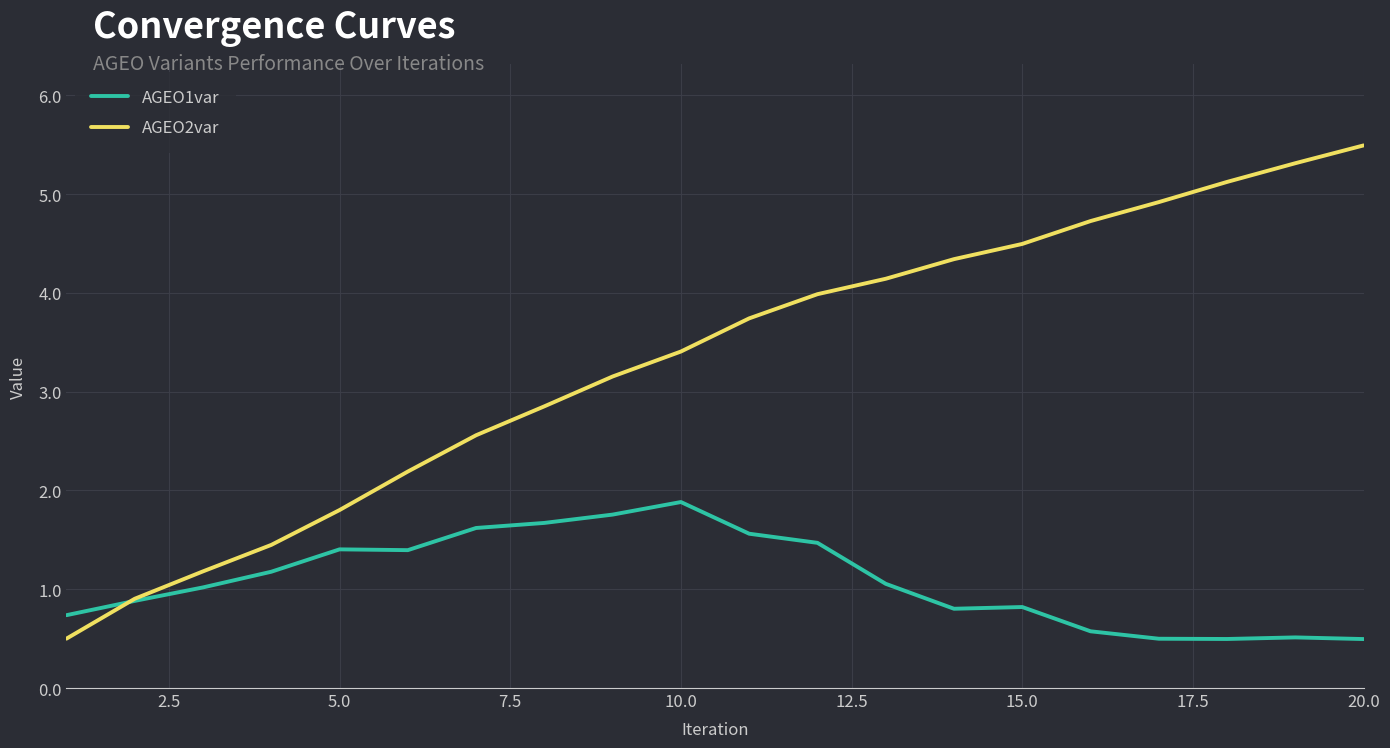

What is the smallest value displayed?

0.5